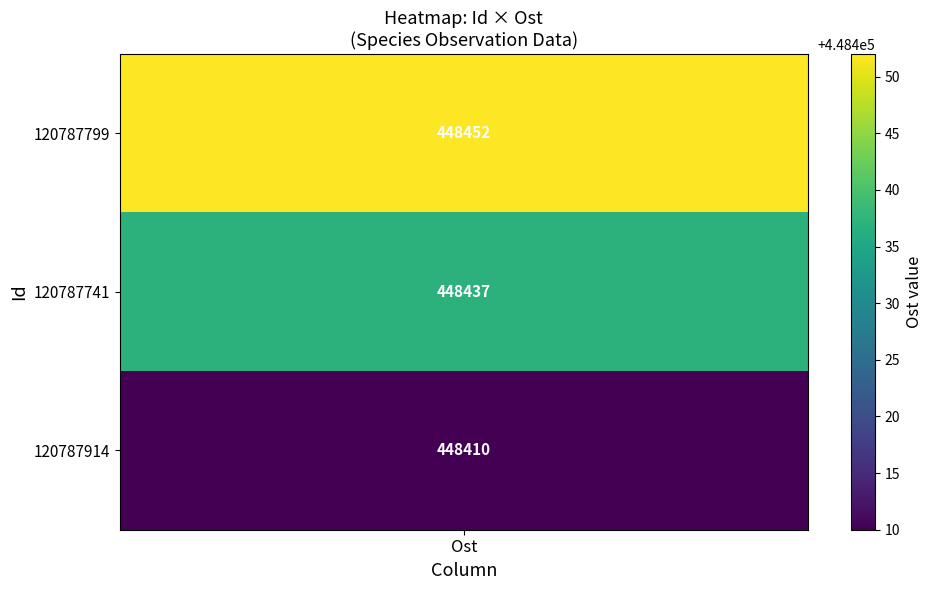

Is it true that 120787914 equals 448410 at Ost?

True